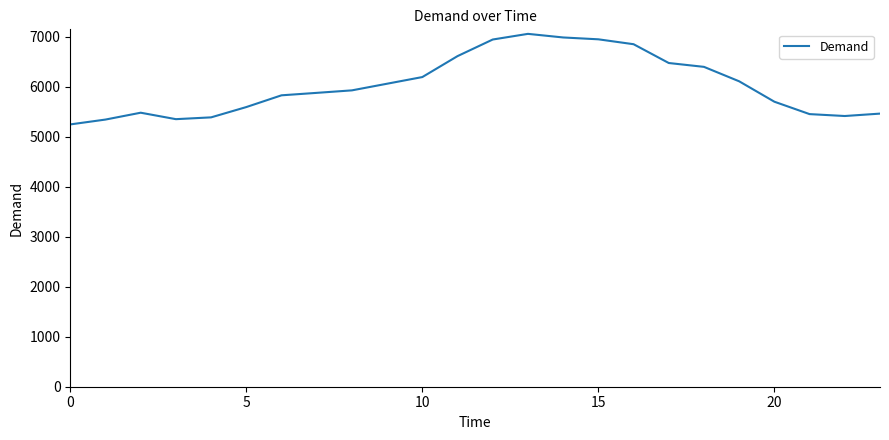

What is the smallest value displayed?

5246